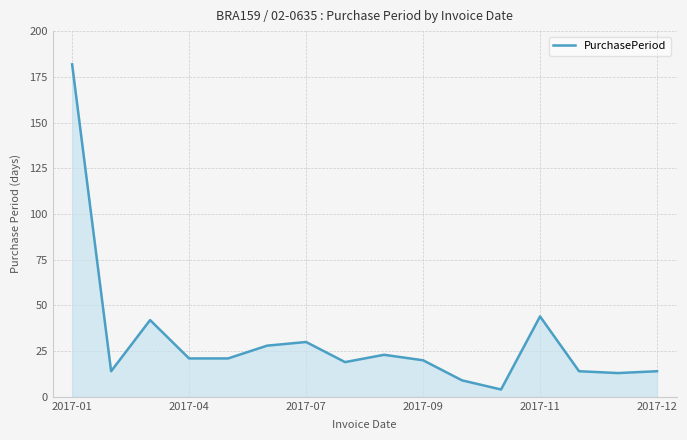

What is the greatest value displayed?

182